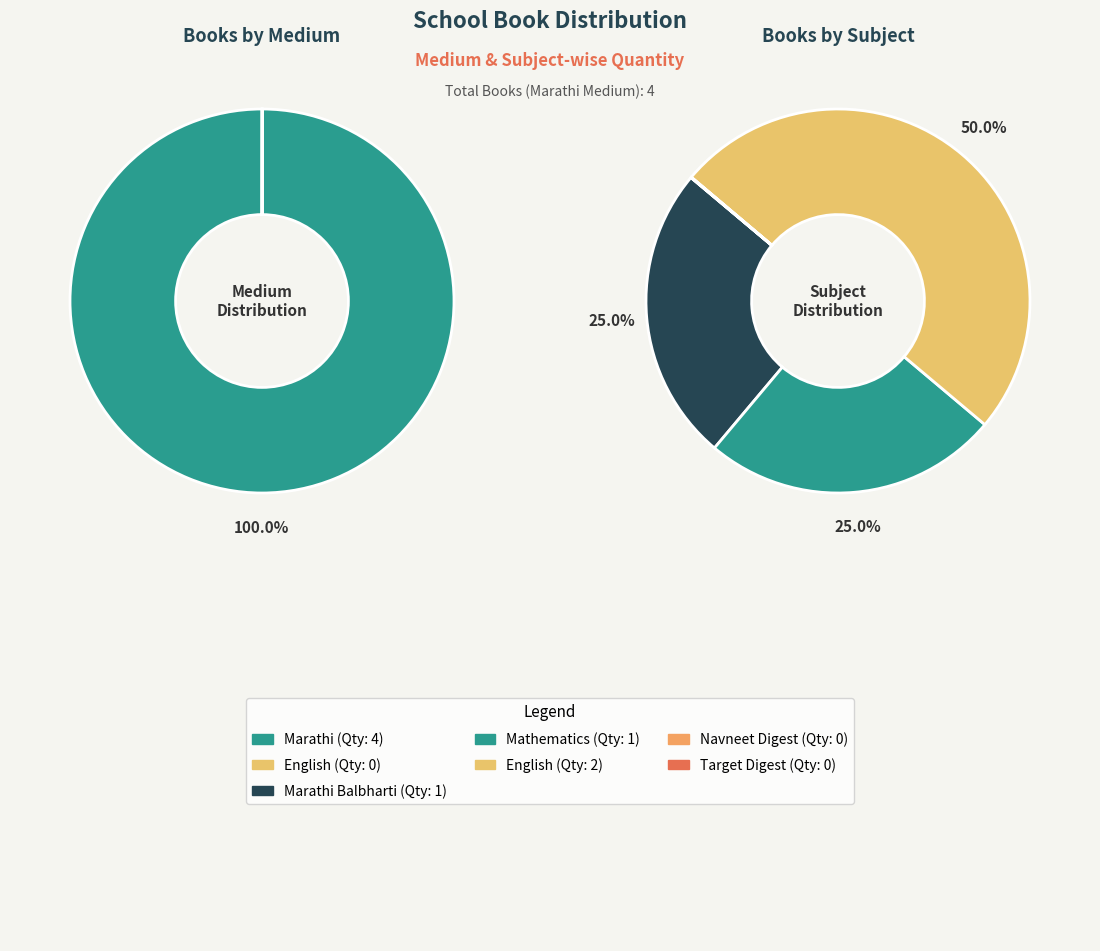

The Marathi Navneet All Subject slice represents 0% of the pie. True or false?

True